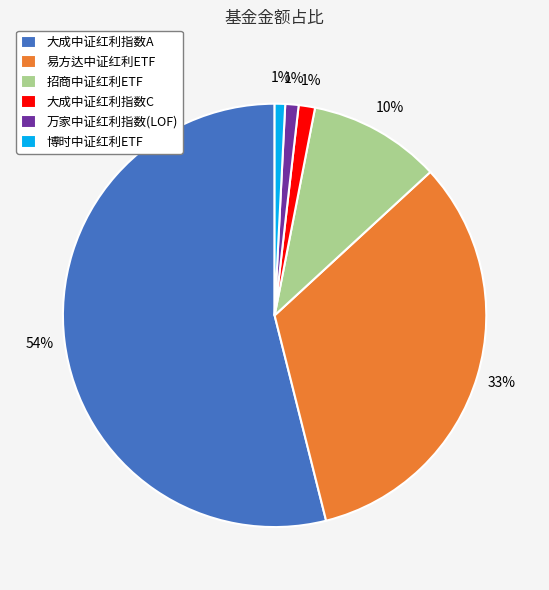

Is it true that 易方达中证红利ETF is 33% of the pie?

True